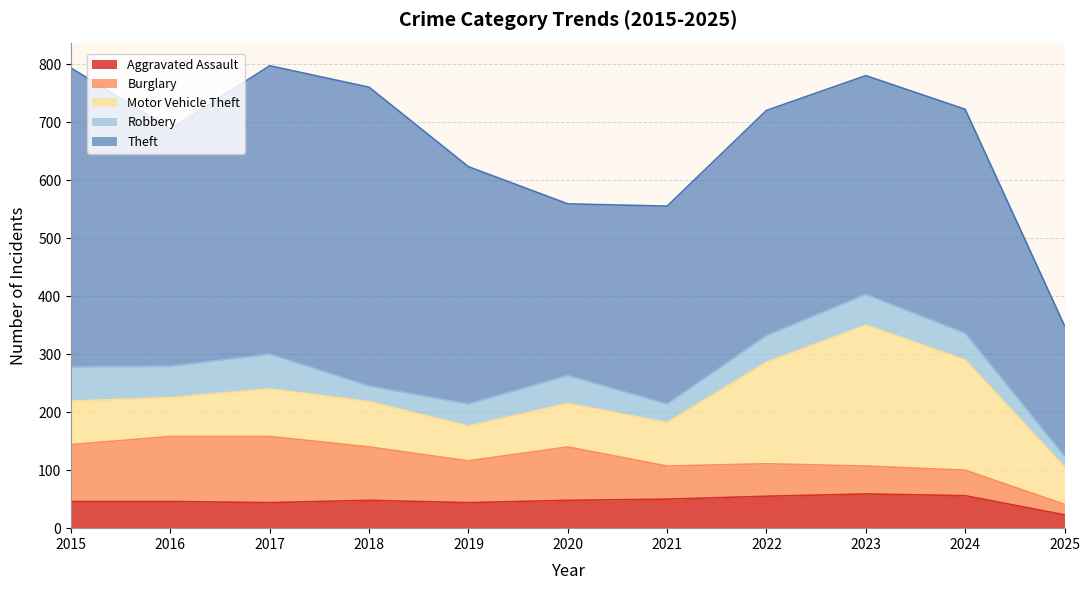

The value of Theft at 2022 is 101. True or false?

False